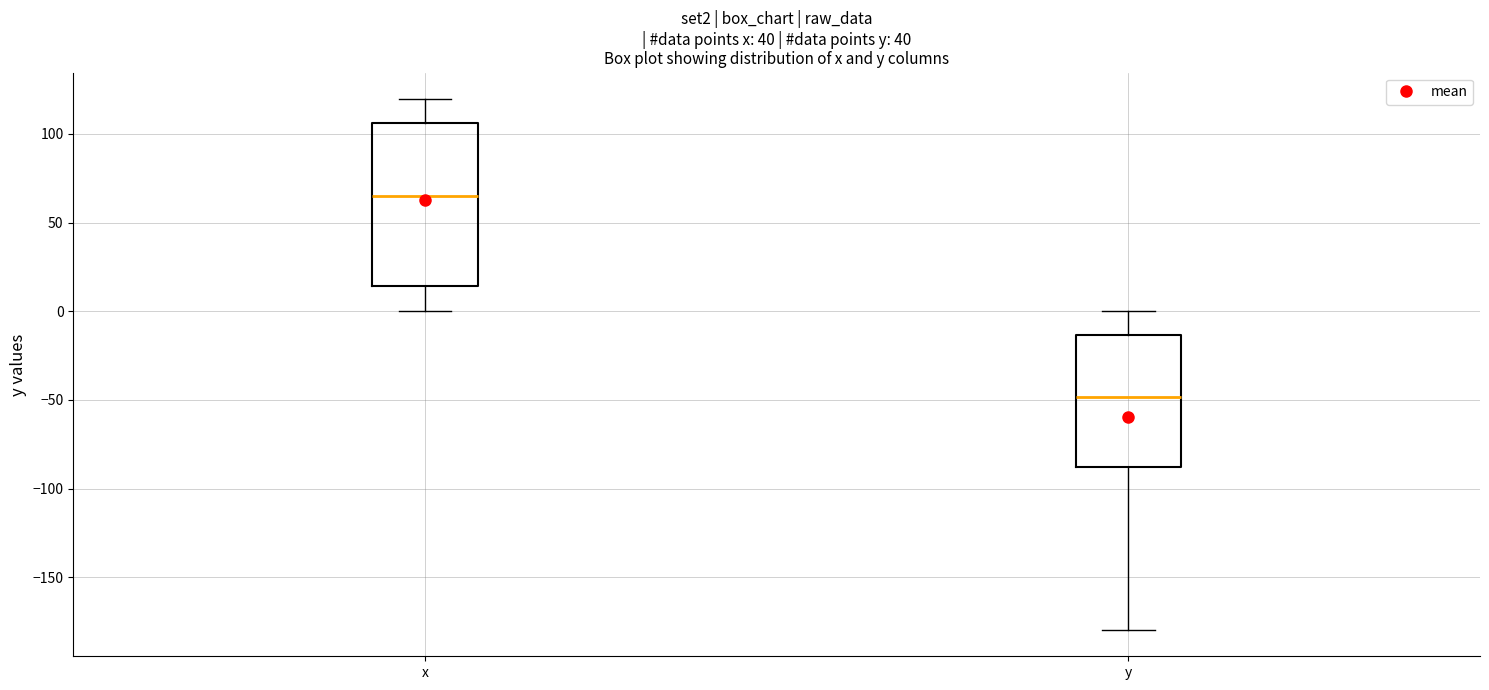

Which box is the tallest, from its lower edge to its upper edge?

x